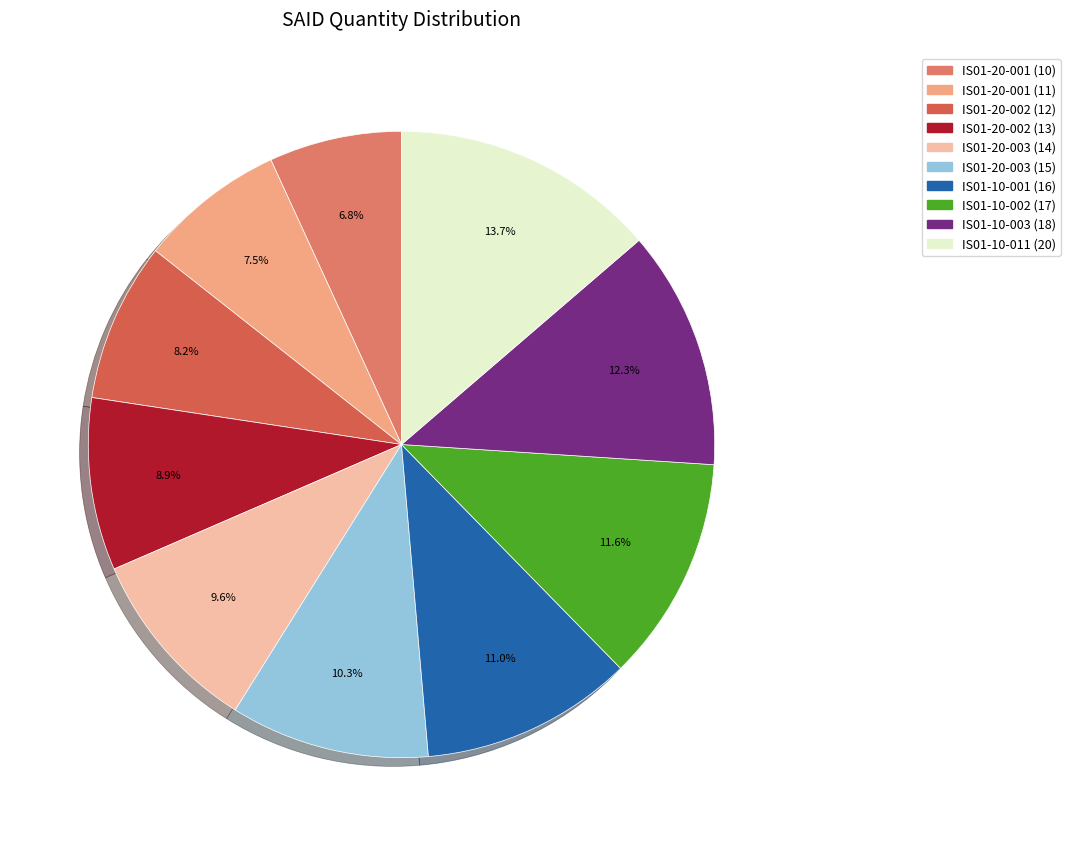

Combined, what portion of the pie is IS01-20-003 (15) and IS01-20-001 (10)?

17.1%